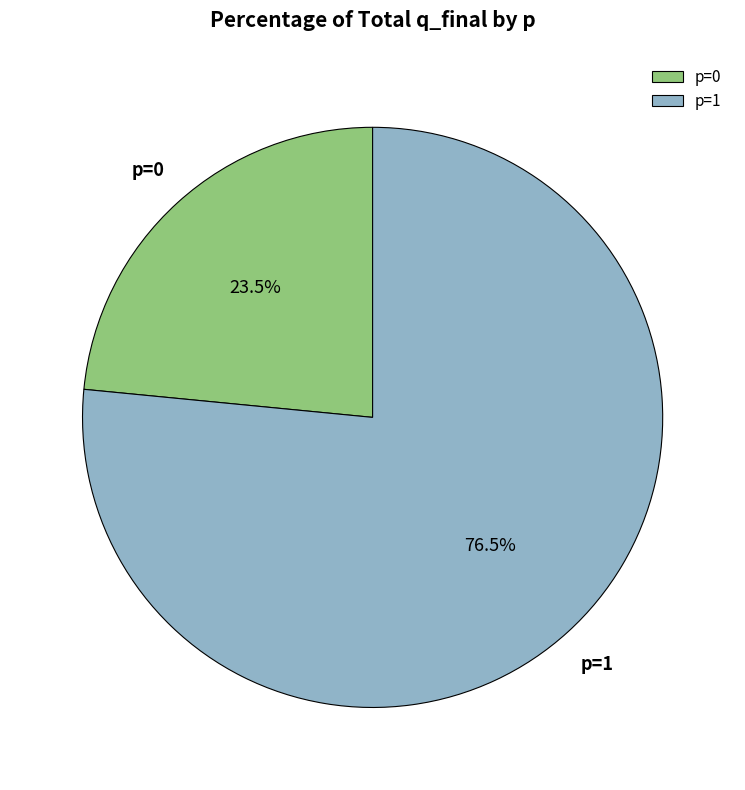

How many segments does this pie chart have?

2